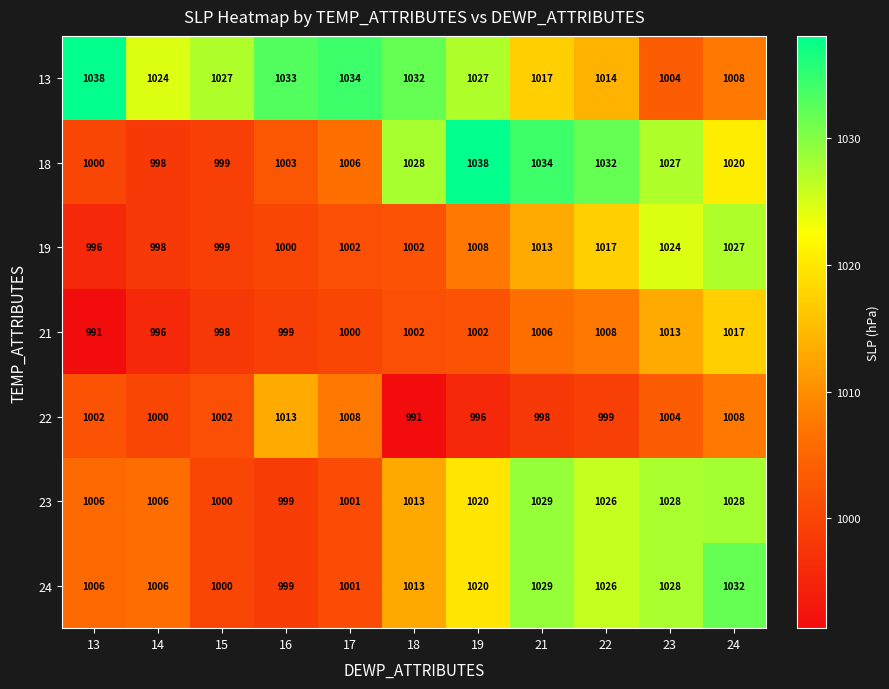

What is the difference between the second highest and second lowest values in the 18 series?

35